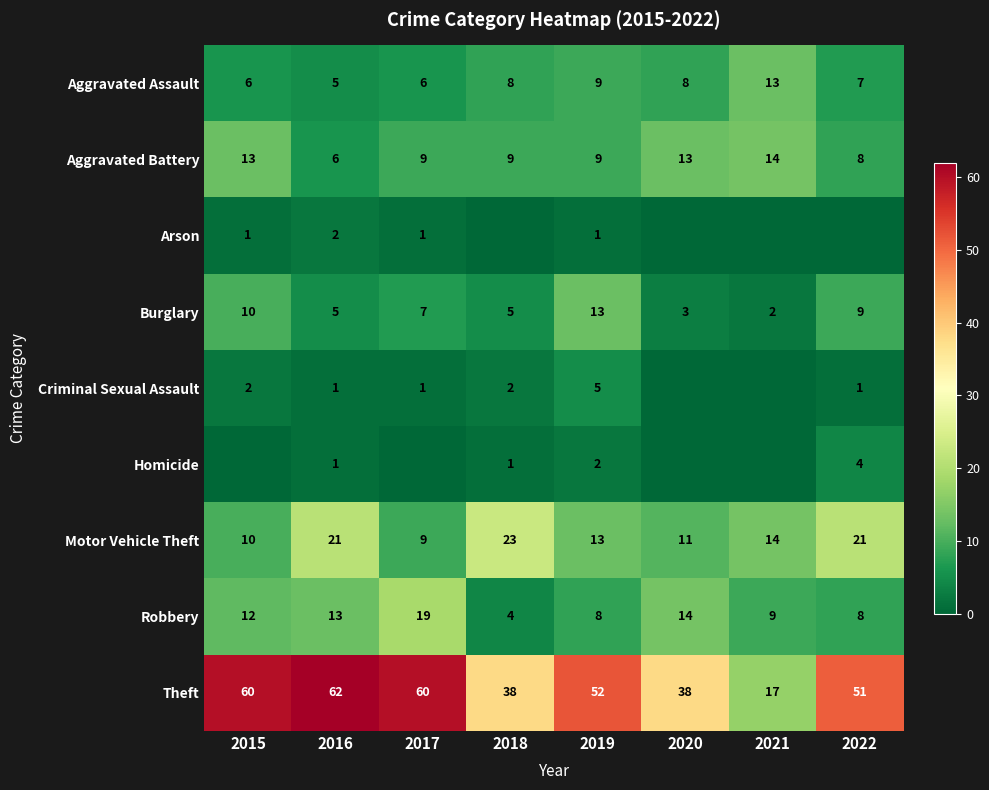

Is the value of Aggravated Assault at 2022 greater than the value of Aggravated Battery at 2019?

No